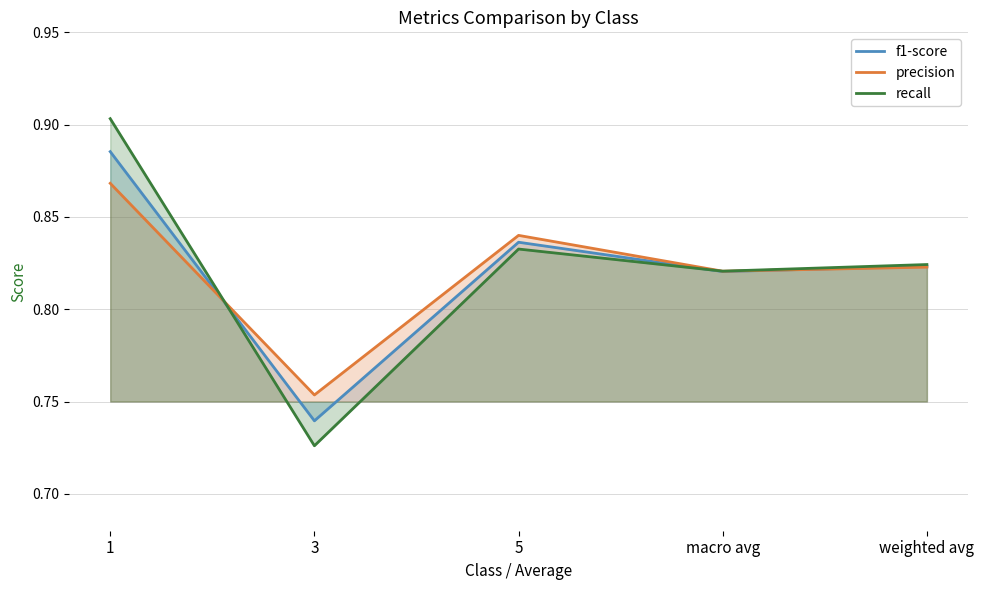

What are all the series names shown in the legend?

f1-score, precision, recall